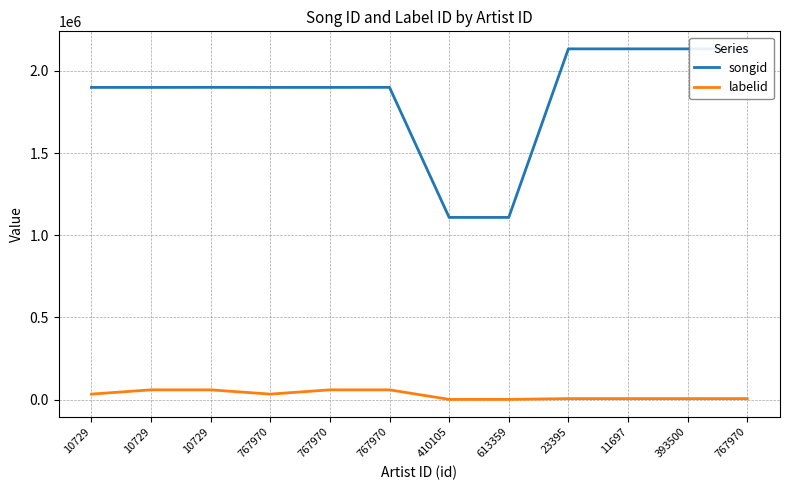

How many series are shown in this chart?

2